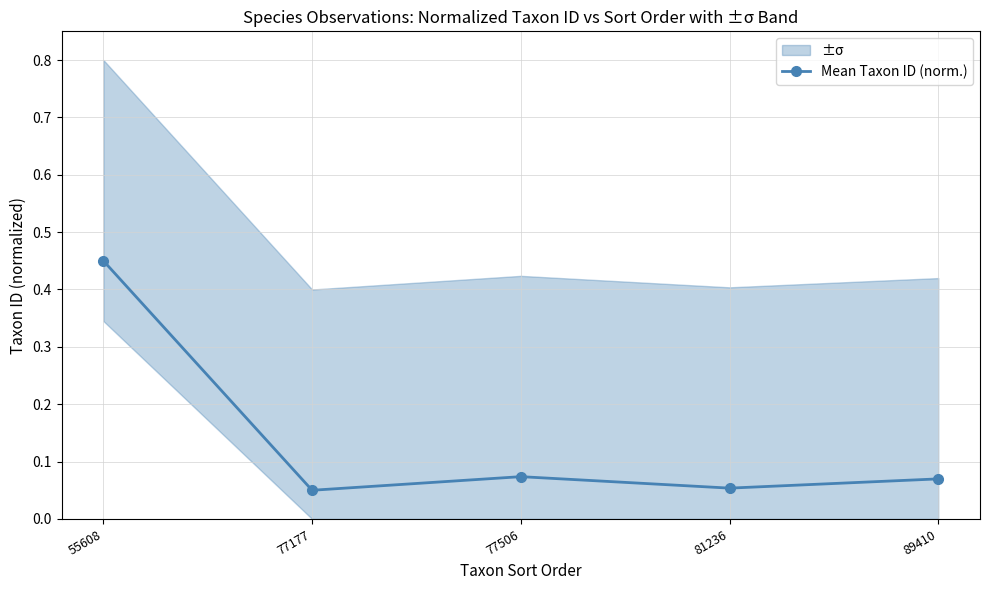

Rank the categories by value from highest to lowest.

55608, 77506, 89410, 81236, 77177